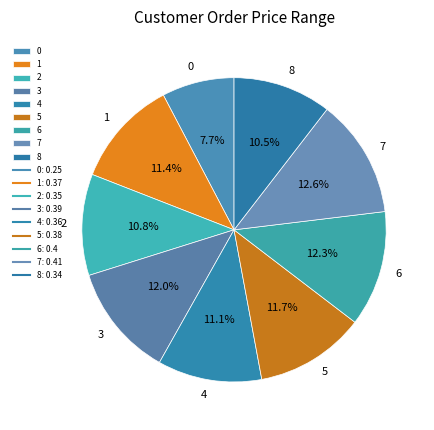

The 4 slice represents 23% of the pie. True or false?

False